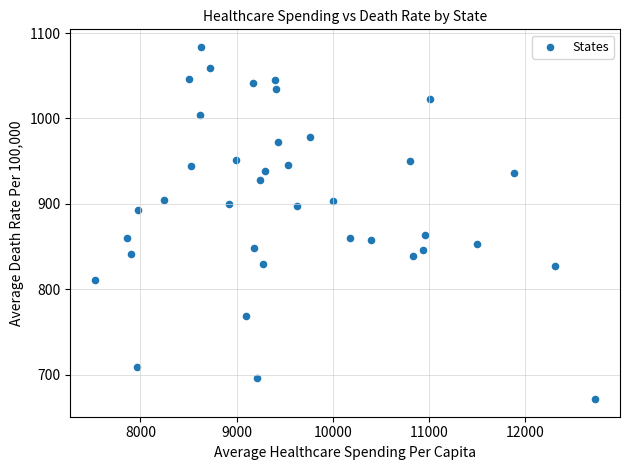

What is the range of Y values (max minus min)?

412.6